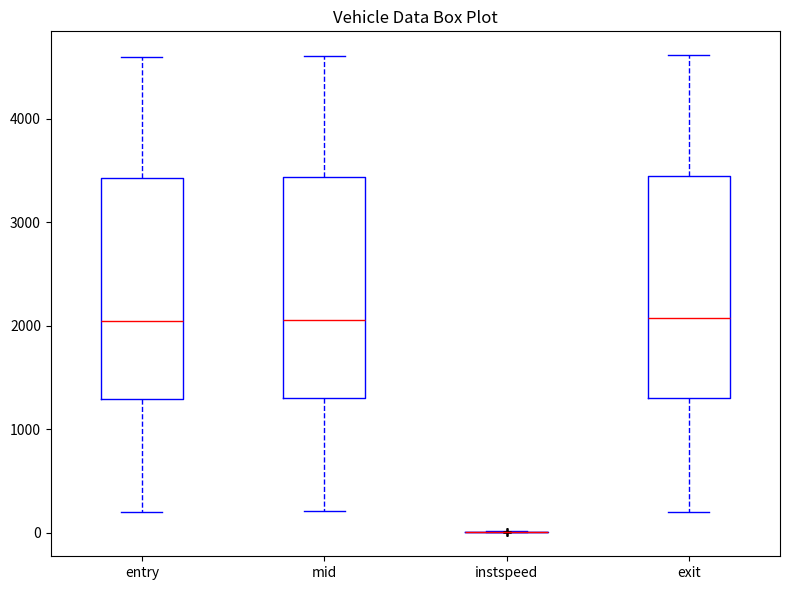

Reading left to right, read every box against the y-axis: the position of its median line, the range the box covers, and the ends of its whiskers. The values are not printed on the chart, so give them approximately, as read against the axis.

entry: median 2000, box 1300 to 3400, whiskers 200 to 4600
mid: median 2100, box 1300 to 3400, whiskers 200 to 4600
instspeed: box collapsed to a line at 0, whiskers 0 to 0
exit: median 2100, box 1300 to 3400, whiskers 200 to 4600